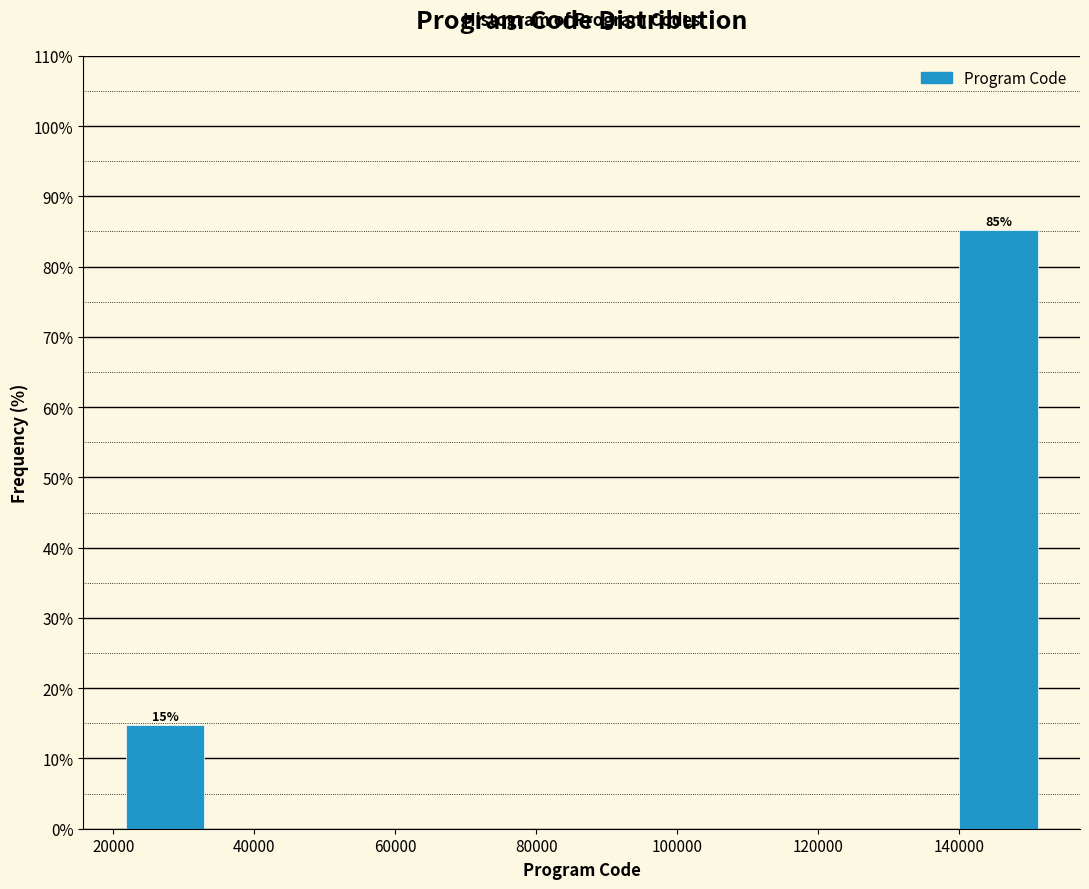

Which range on the x-axis has the tallest bar?

140000 to 152000